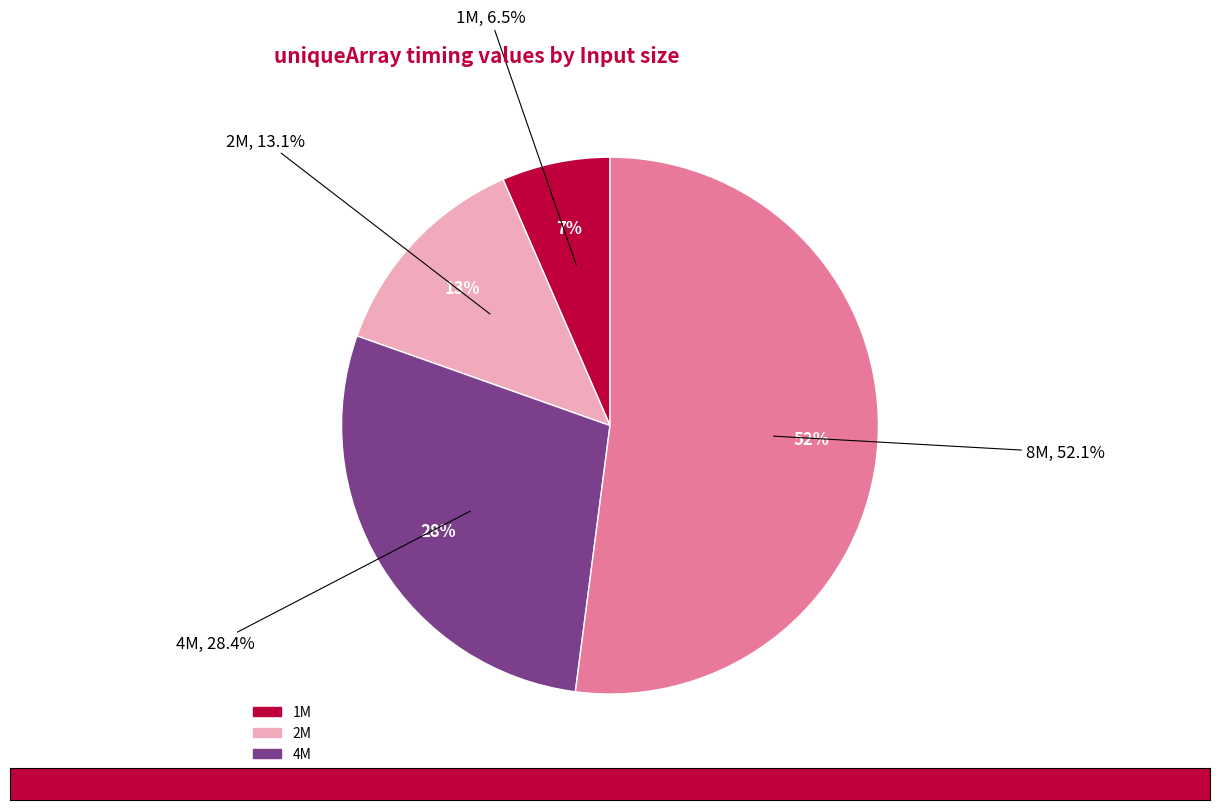

Count the number of slices in the pie.

4